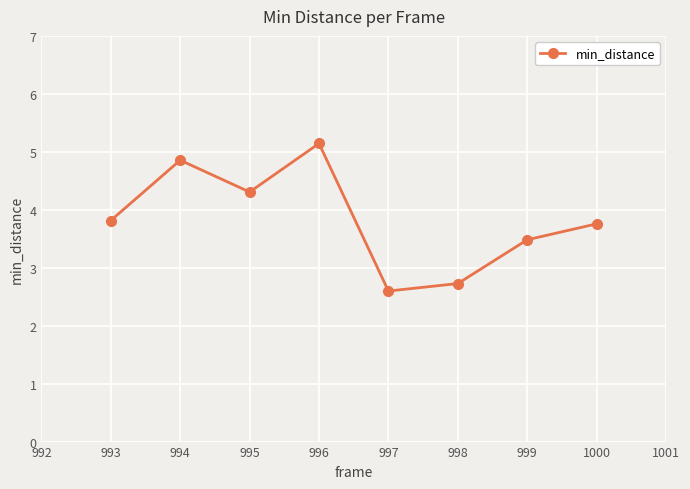

Is it true that the value at 1000 is 3.8?

True